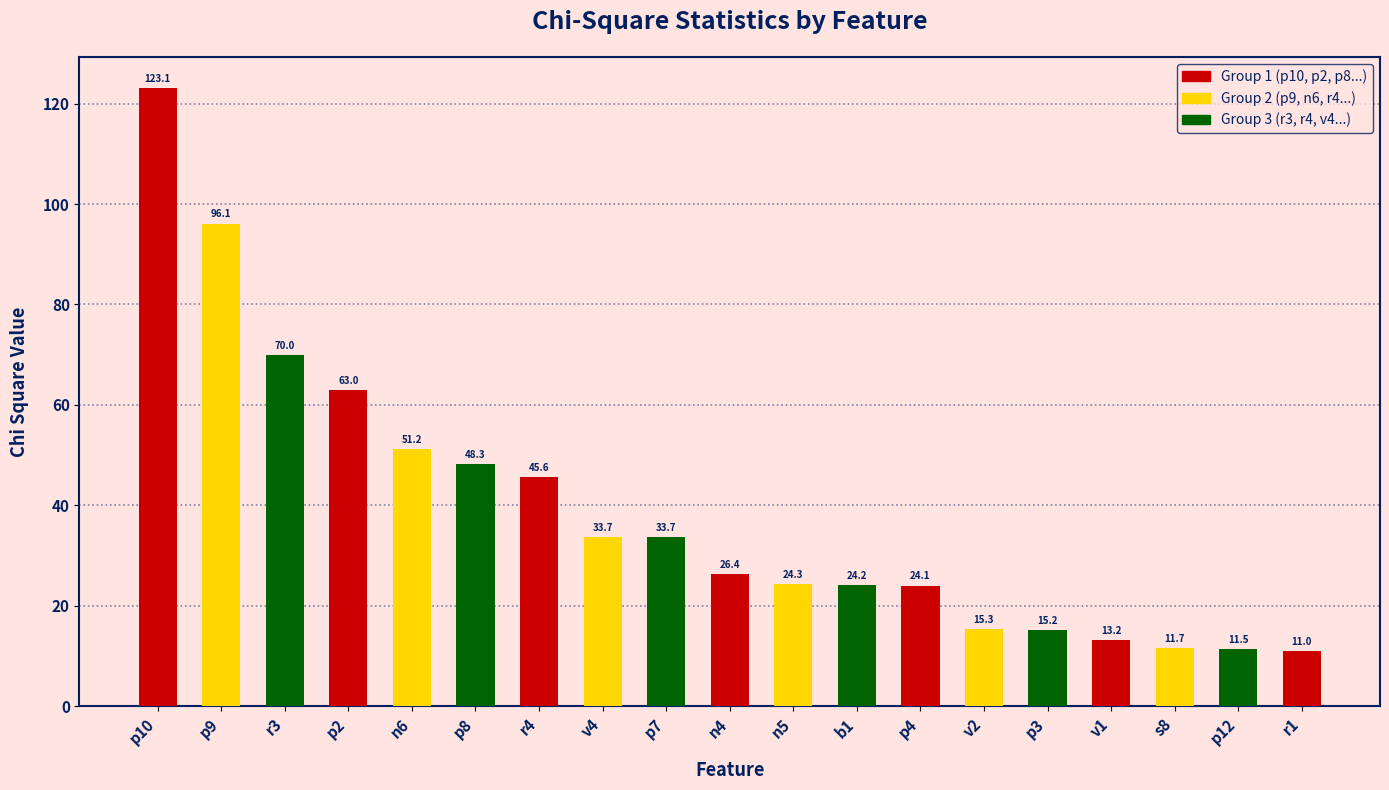

Count the number of values greater than 26.

10